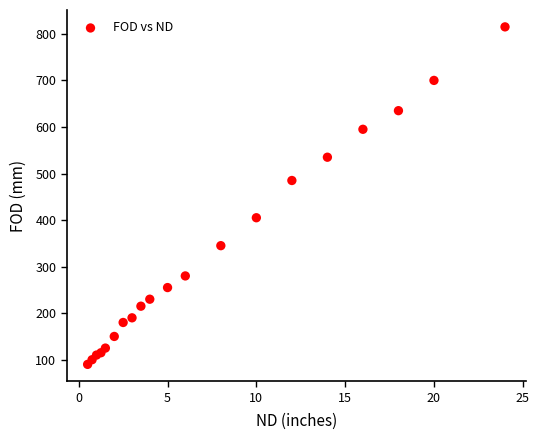

What Y value in the scatter plot is closest to 452?

485